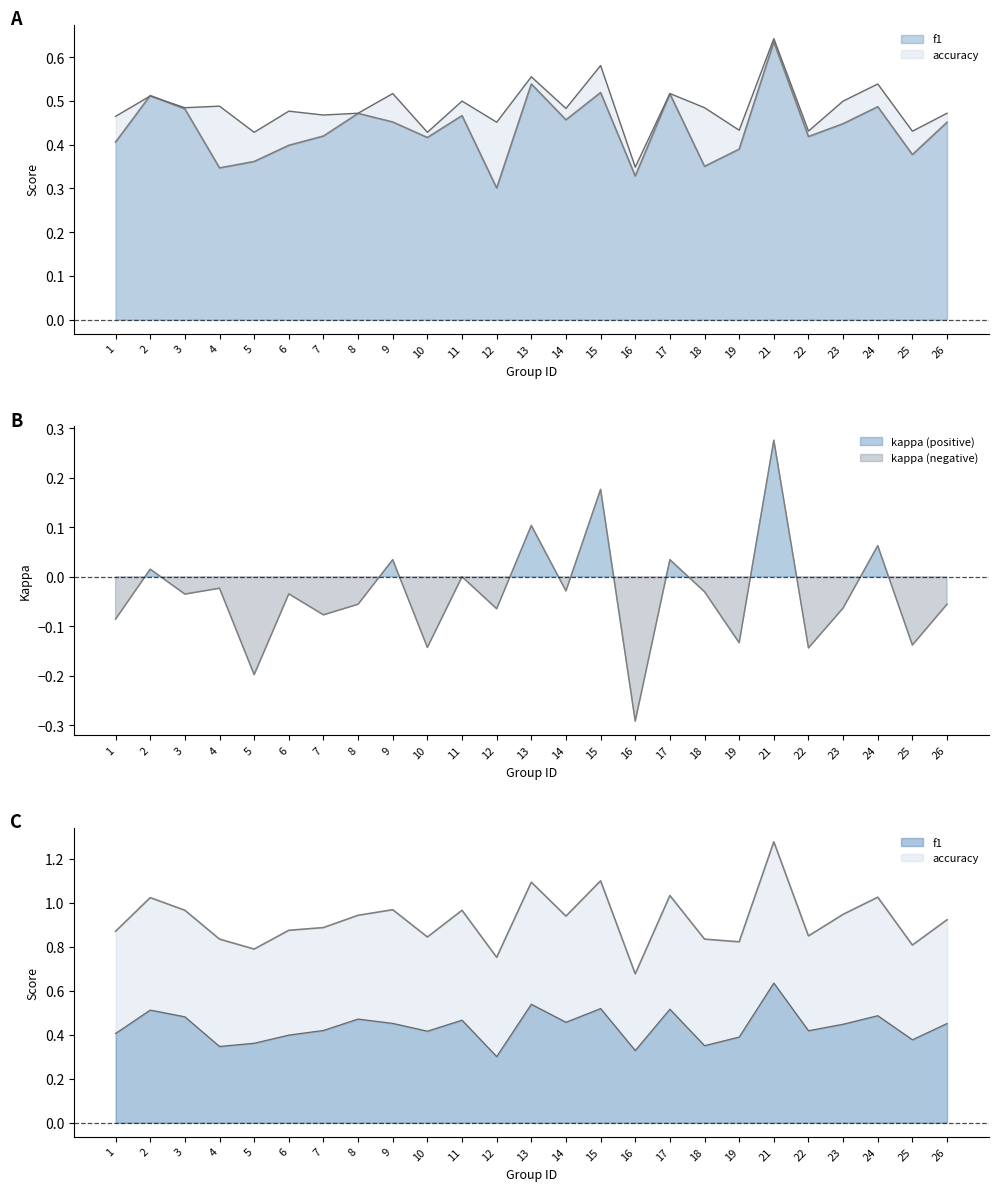

True or false: kappa has a value of 0.0 at 9.

True